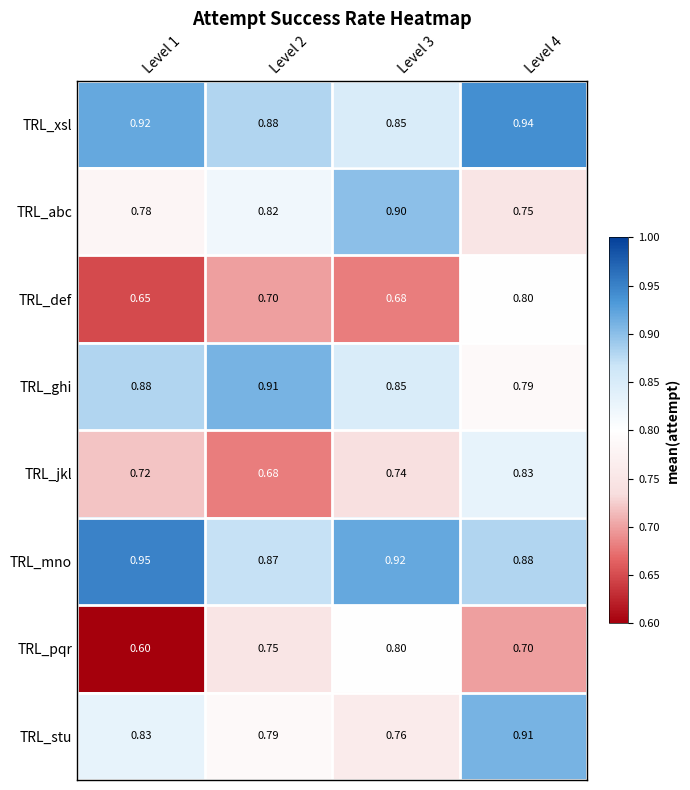

Between Level 2 and Level 3, which series saw the biggest shift?

TRL_abc